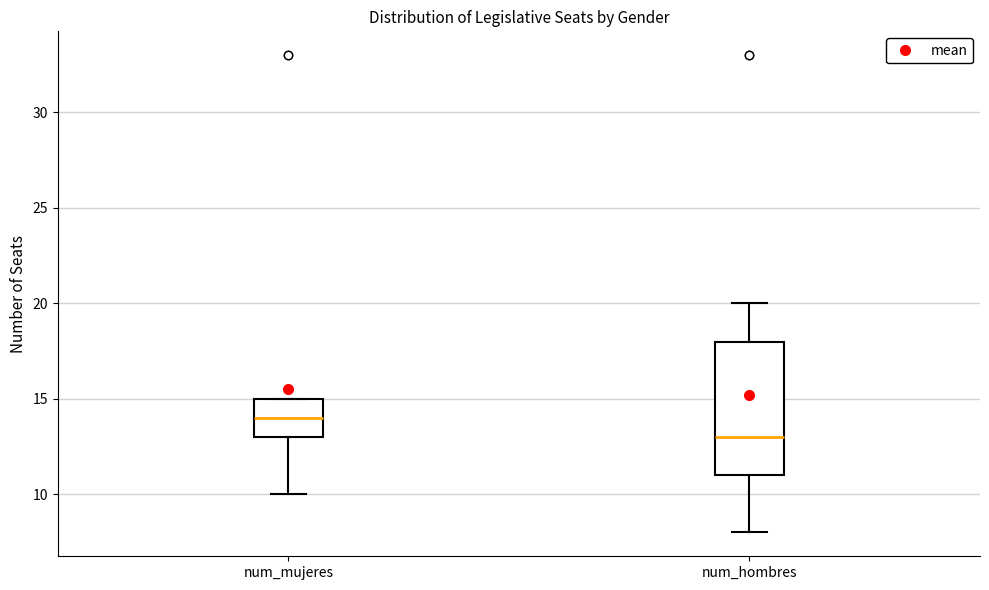

Which box has the highest median line?

num_mujeres